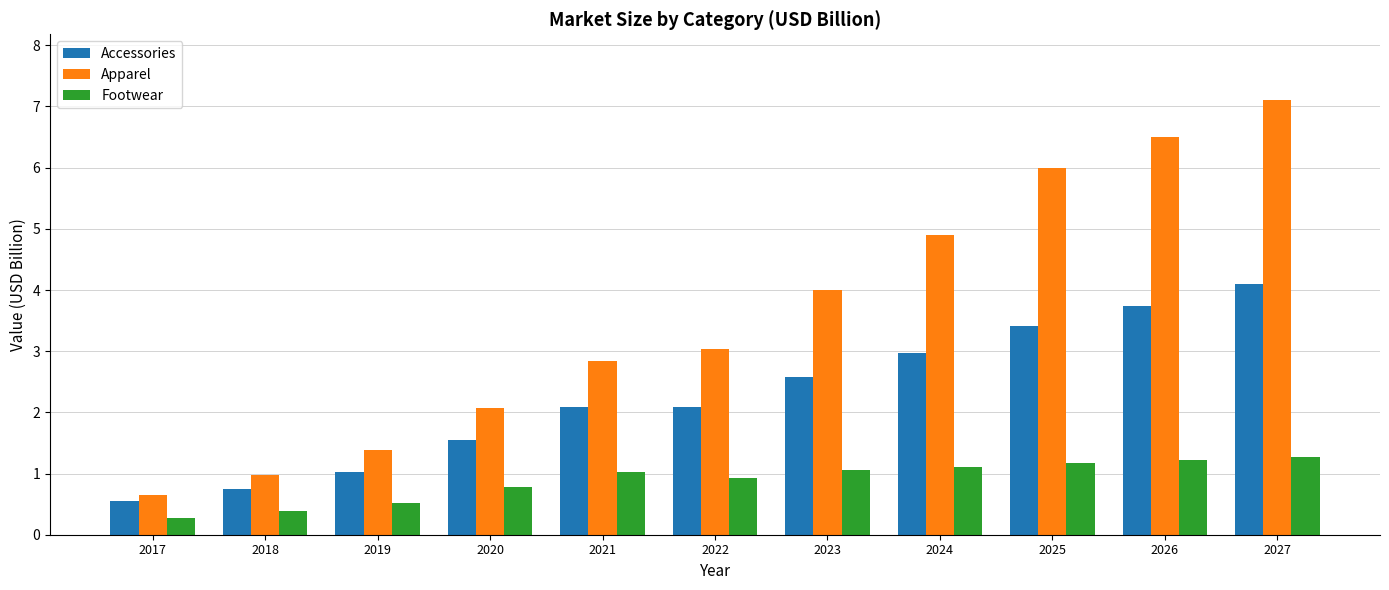

The Apparel series shows 1.1 at 2021. True or false?

False